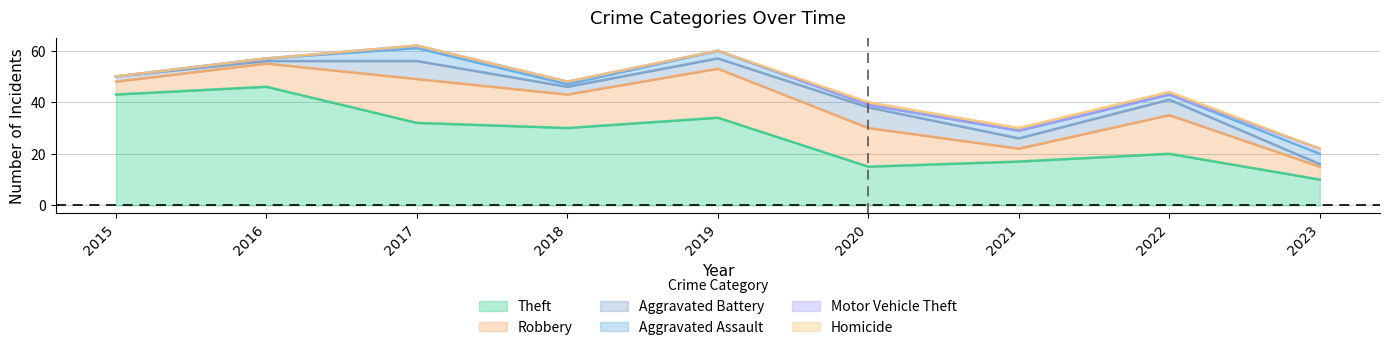

At which label does Aggravated Assault first exceed 2?

2017